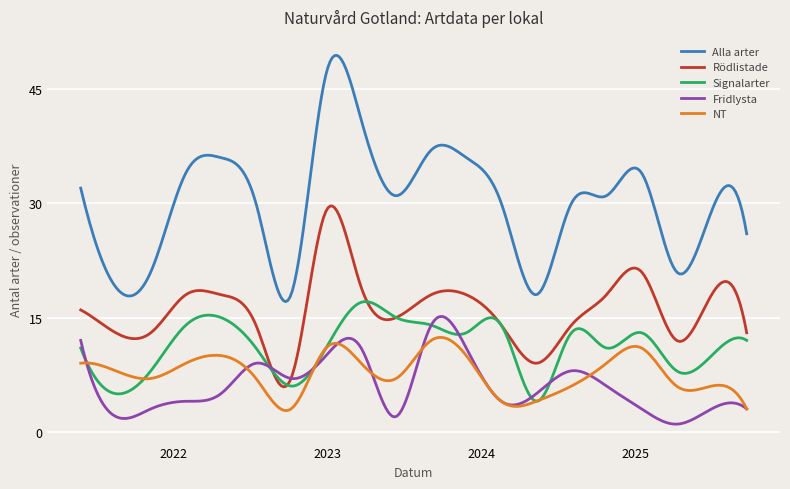

True or false: Signalarter has more than 2 interior local peaks.

True